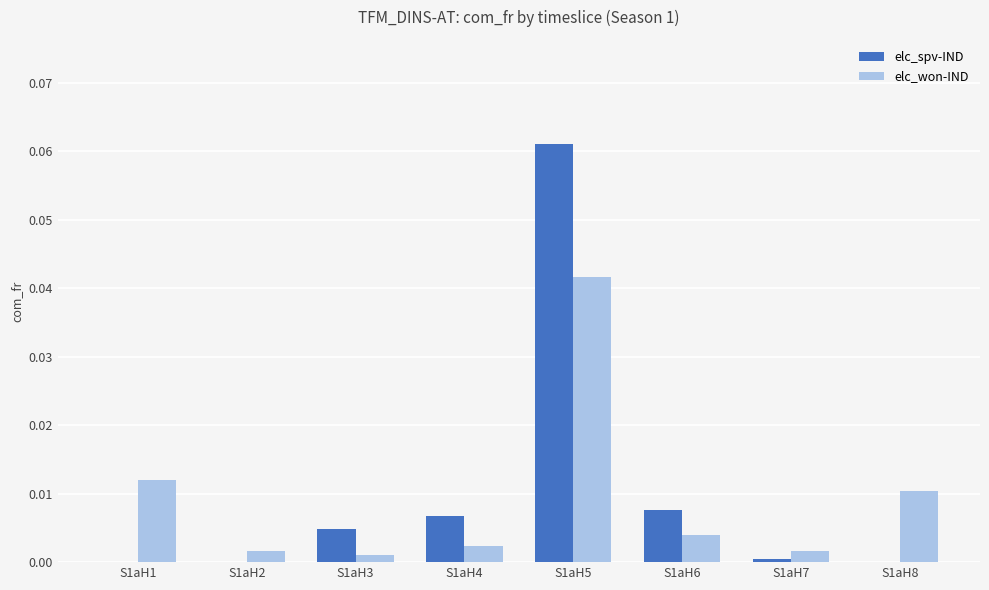

The elc_won-IND series shows 0.0 at S1aH6. True or false?

True